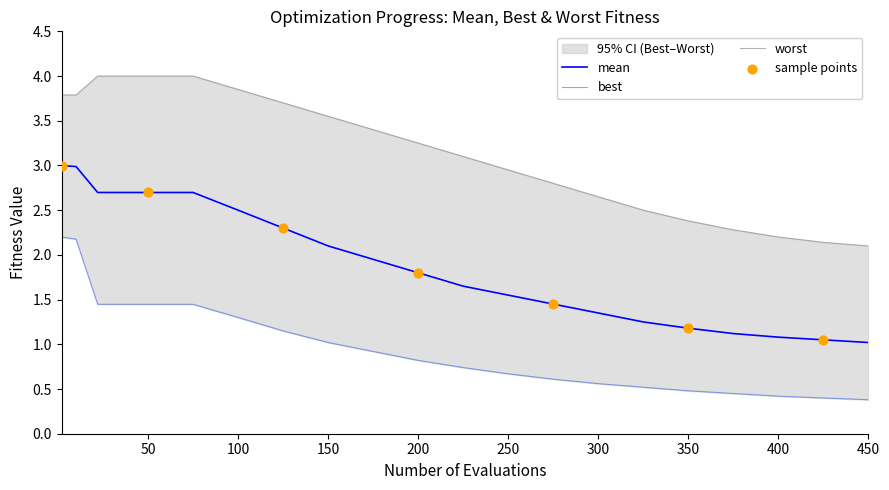

What are all the series names shown in the legend?

mean, best, worst